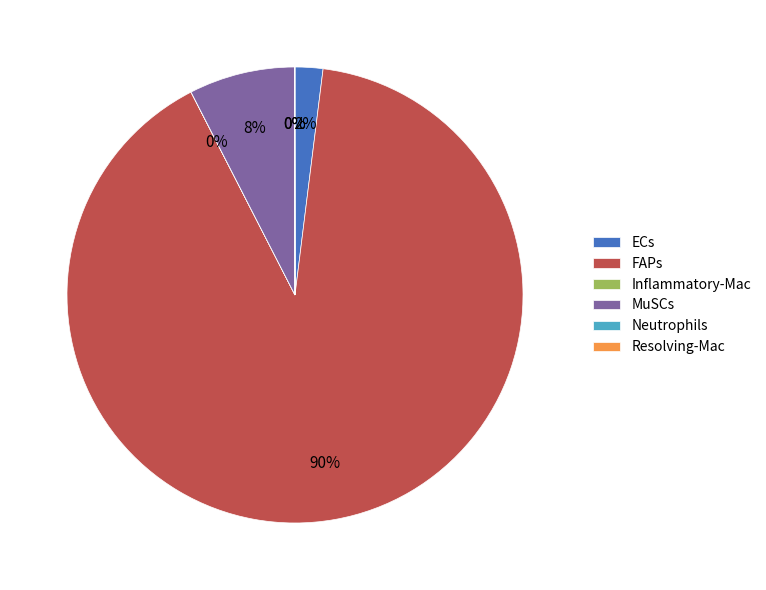

To the nearest percent, what is the difference between the largest and smallest slice percentages?

90%